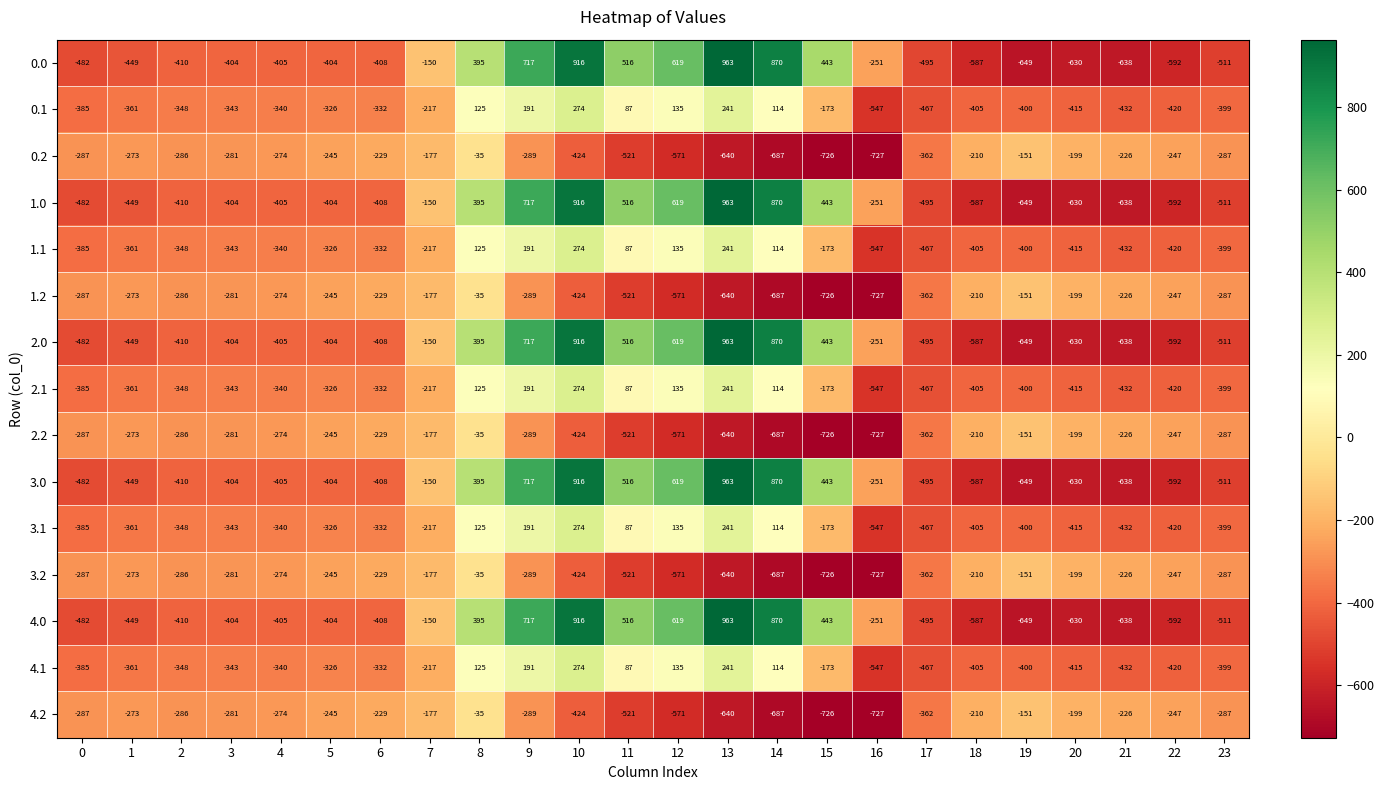

The value of 0.2 at 2 is -384. True or false?

False